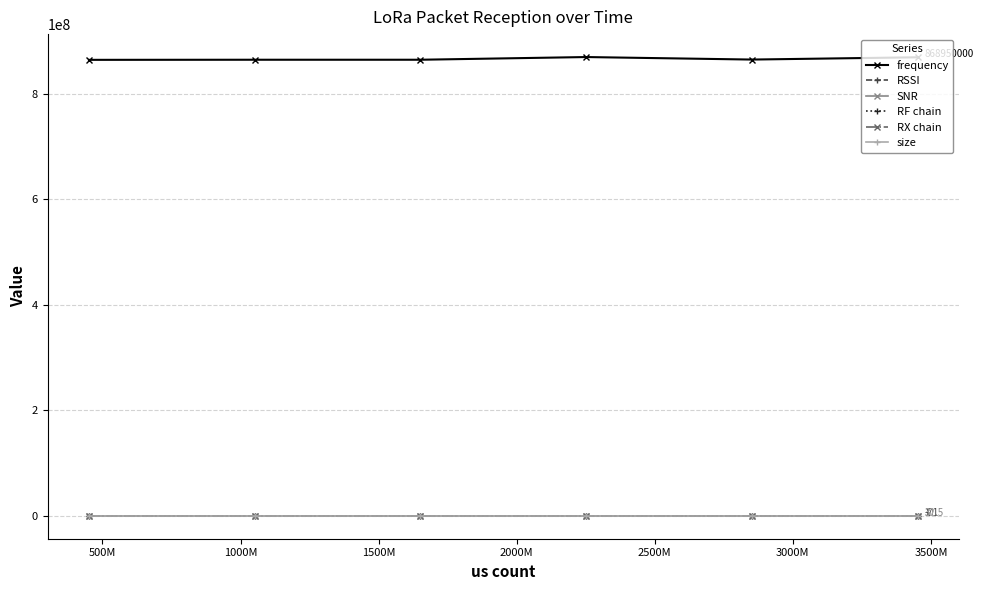

Which series has the widest spread of values?

frequency